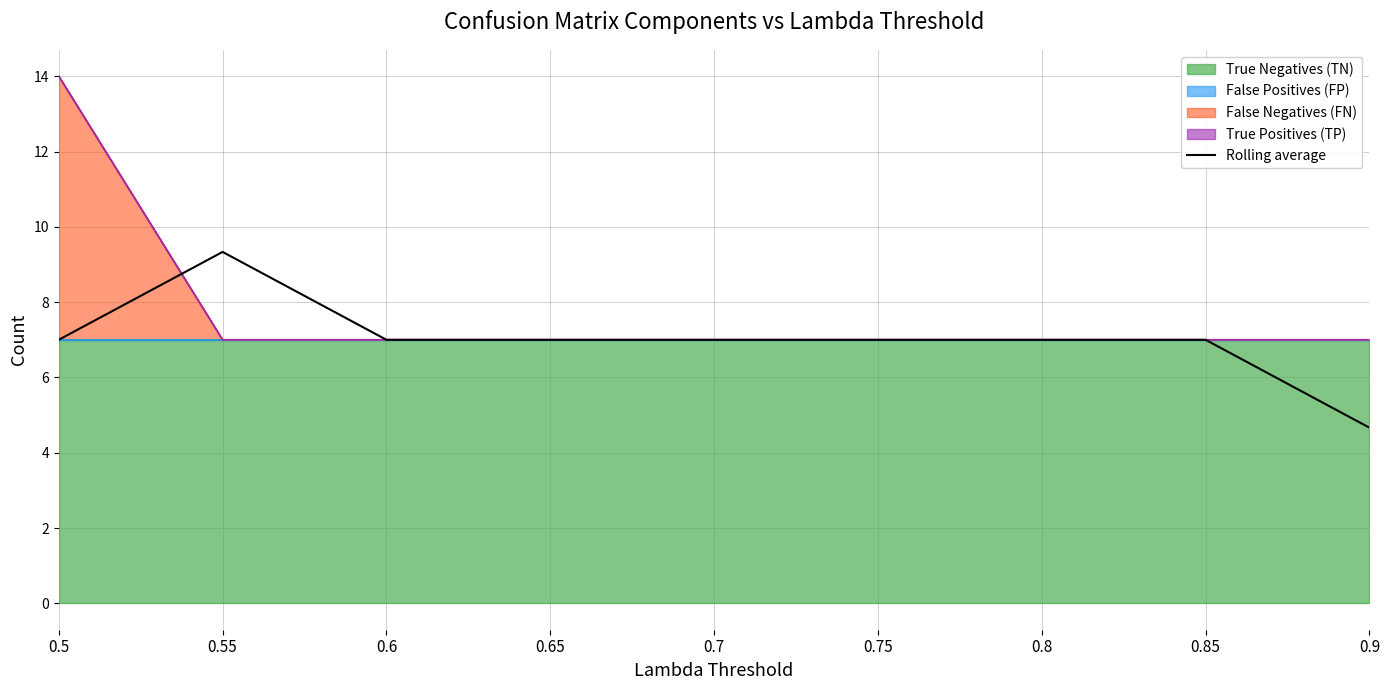

Reading left to right, what are all the values shown in this chart?

7.0	9.3	7.0	7.0	7.0	7.0	7.0	7.0	4.7